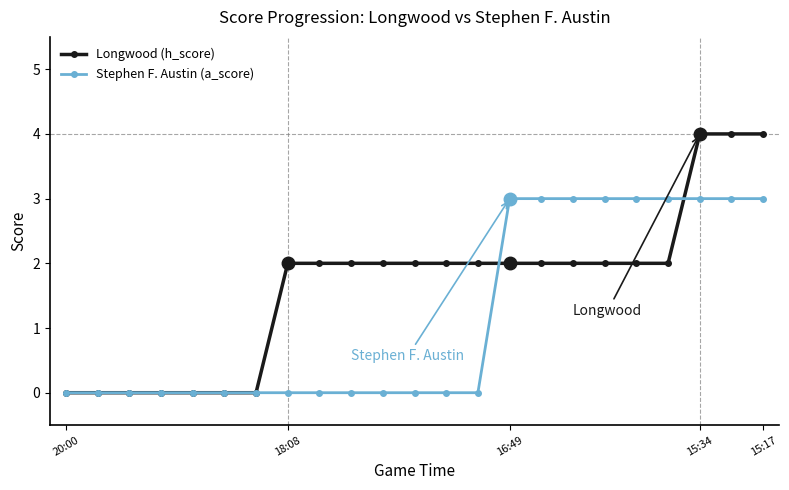

What is the value of the Longwood (h_score) point at the 18th from the left?

2